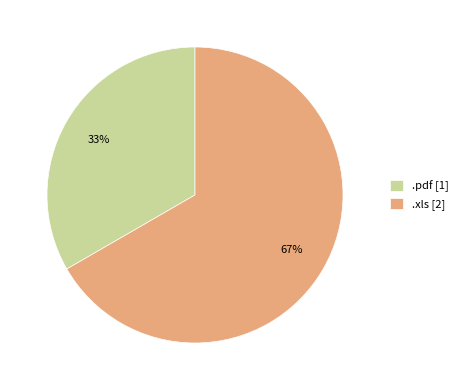

The .xls slice represents 53% of the pie. True or false?

False